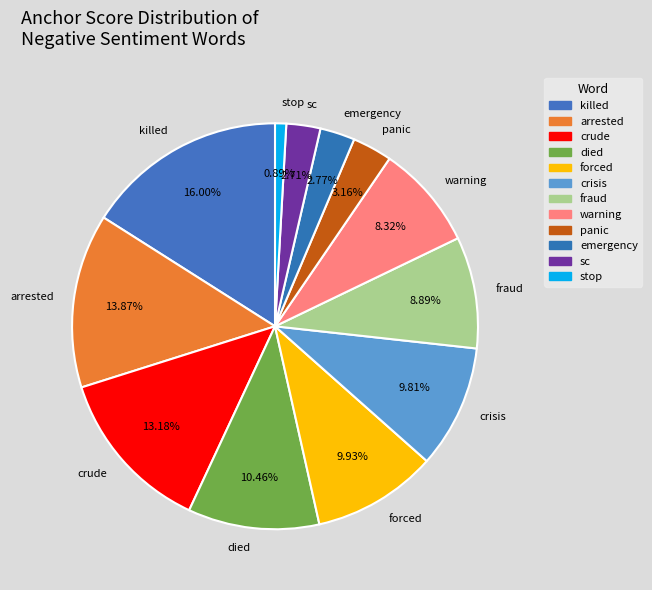

To the nearest percent, what is the combined percentage of crude and fraud?

22%